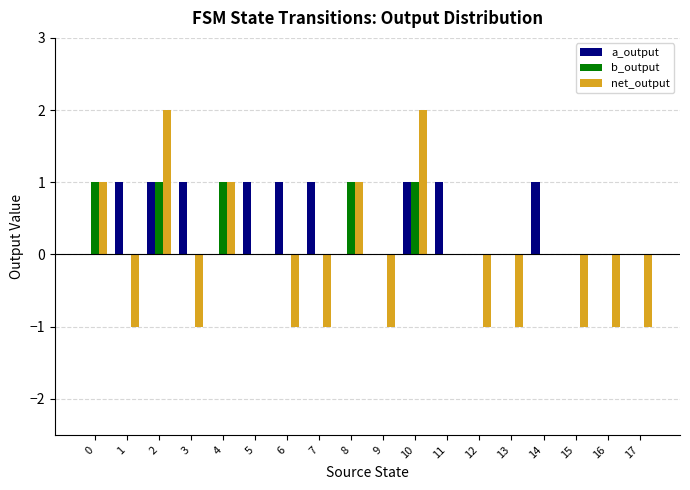

Which series has the largest total across all categories?

a_output